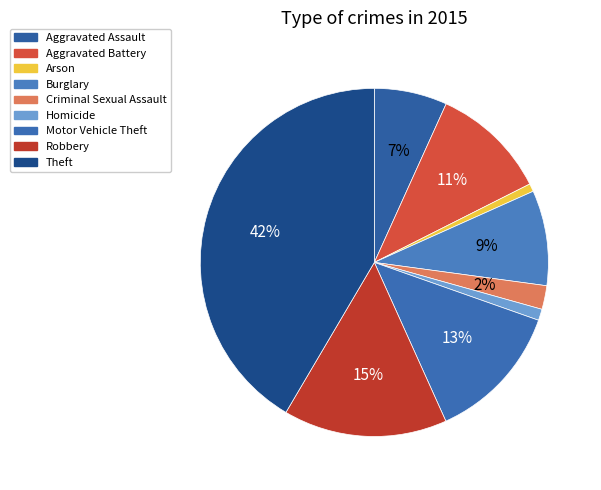

Approximately how many times larger is the value at Burglary compared to Motor Vehicle Theft?

0.7